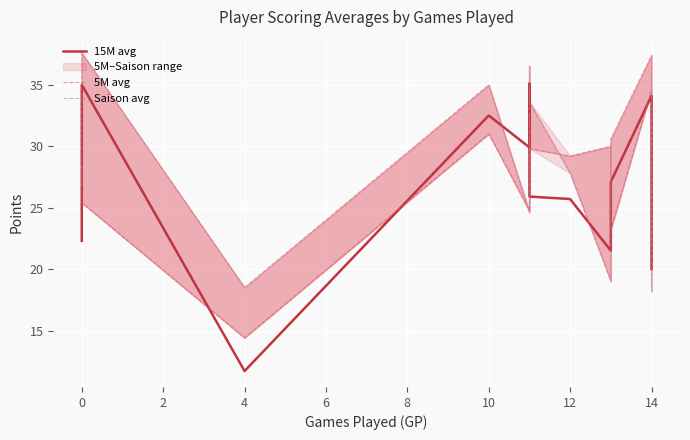

At which category is the sum across all series the highest?

14